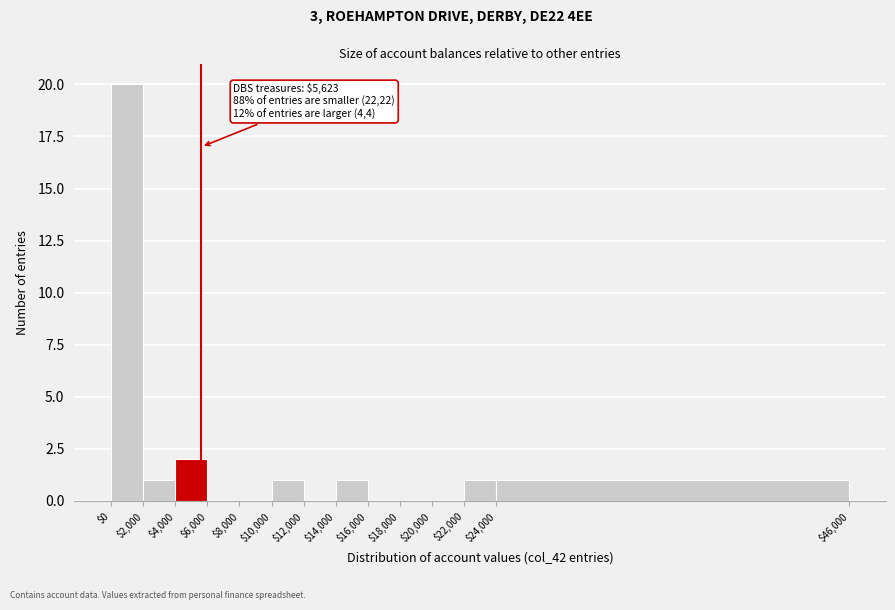

Which range on the x-axis has the tallest bar?

$0 to $2,000